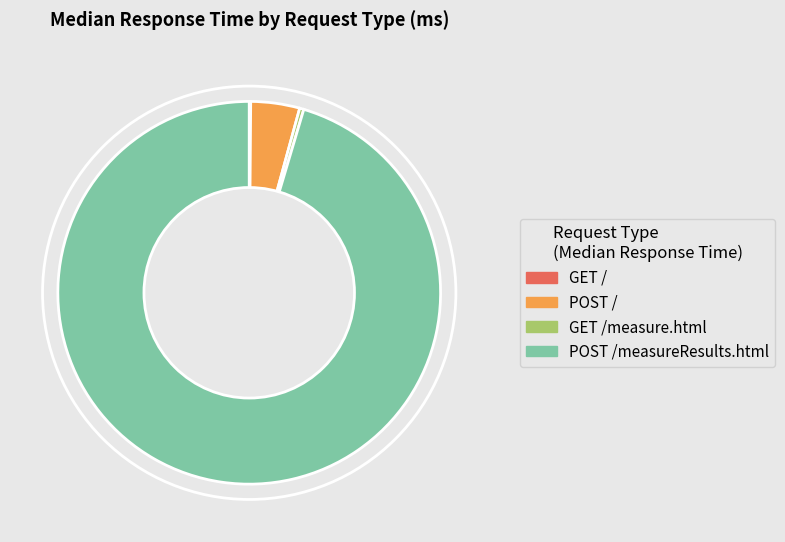

Does any single category account for the majority?

Yes